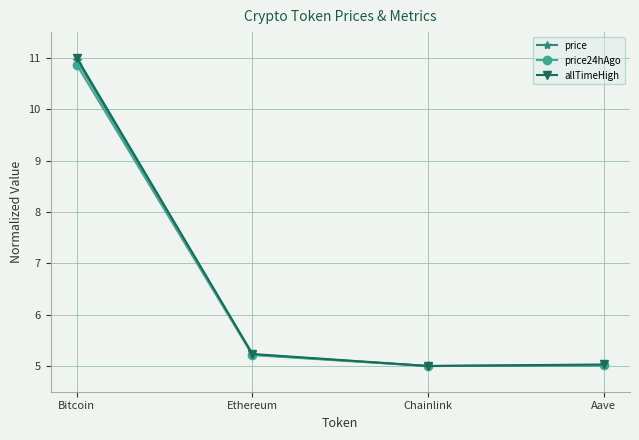

What is the maximum value shown in the chart?

11.0